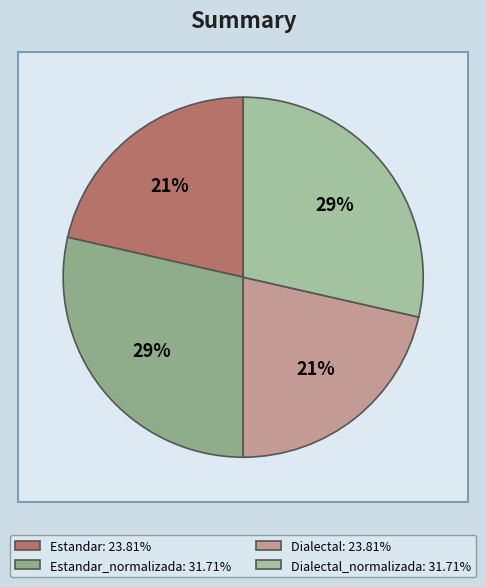

To the nearest percent, what is the average slice percentage?

25%